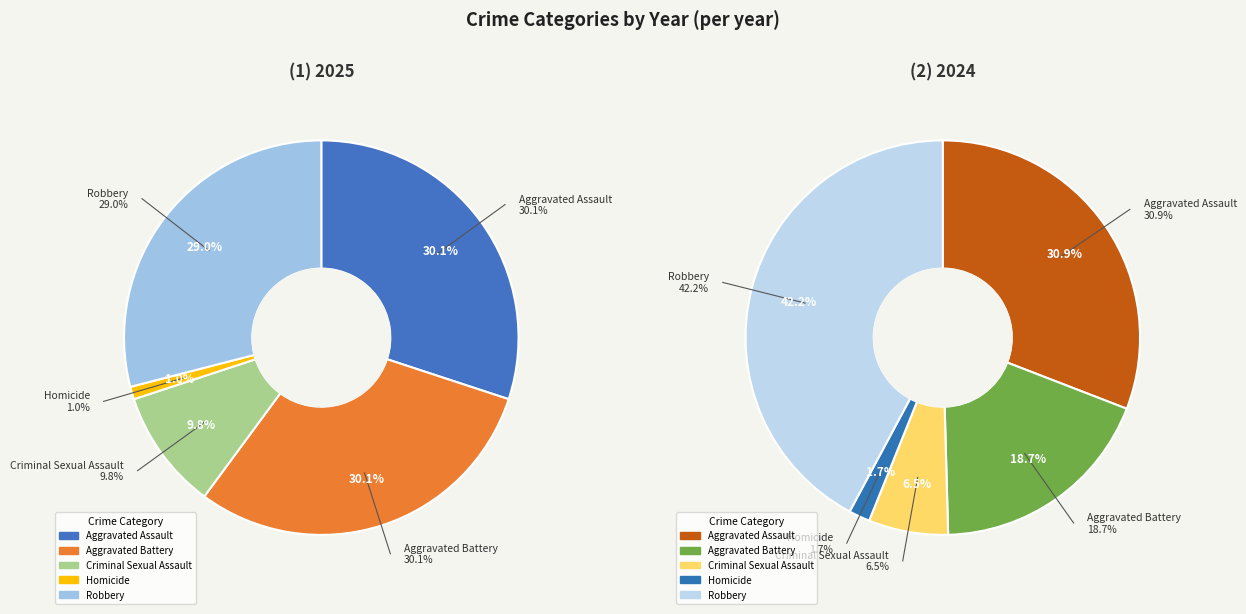

Does 2 represent more than half of the total?

No